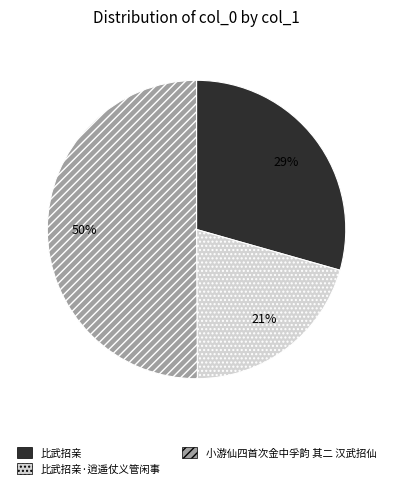

To the nearest percent, what is the difference between the 小游仙四首次金中孚韵 其二 汉武招仙 and 比武招亲 slice percentages?

21%